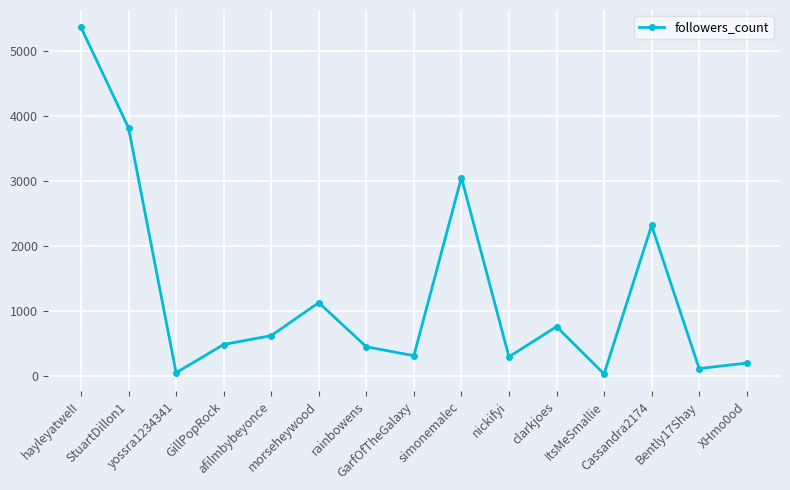

What is the maximum value shown in the chart?

5356